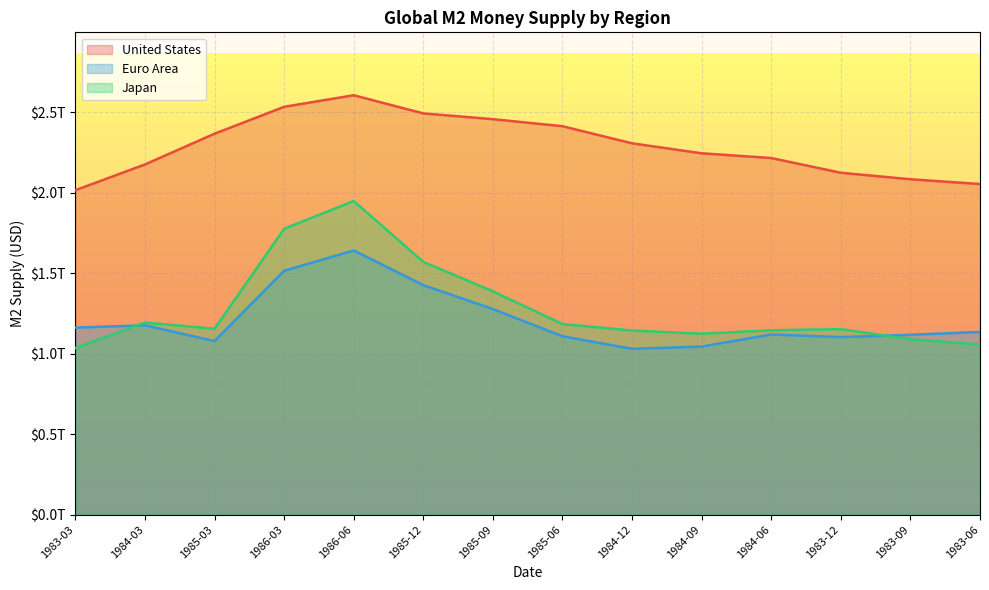

Which series has the largest range (max minus min)?

Japan